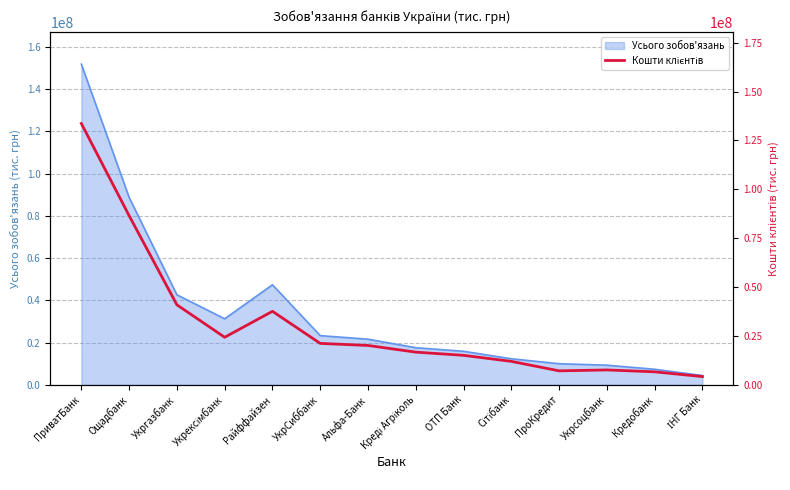

At which category does the chart reach its peak across all series?

ПриватБанк